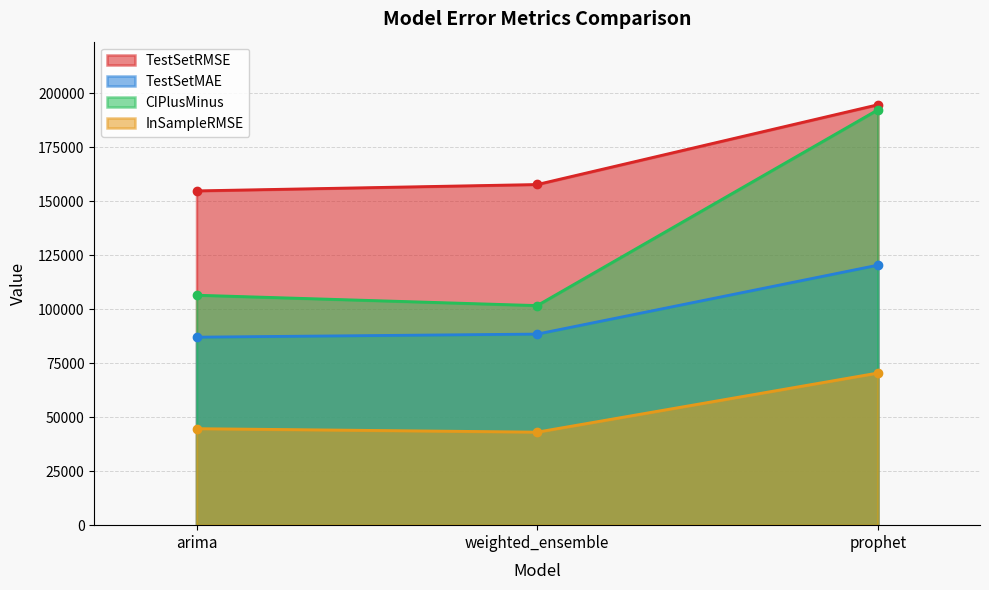

The TestSetRMSE series shows 223077.2 at weighted_ensemble. True or false?

False